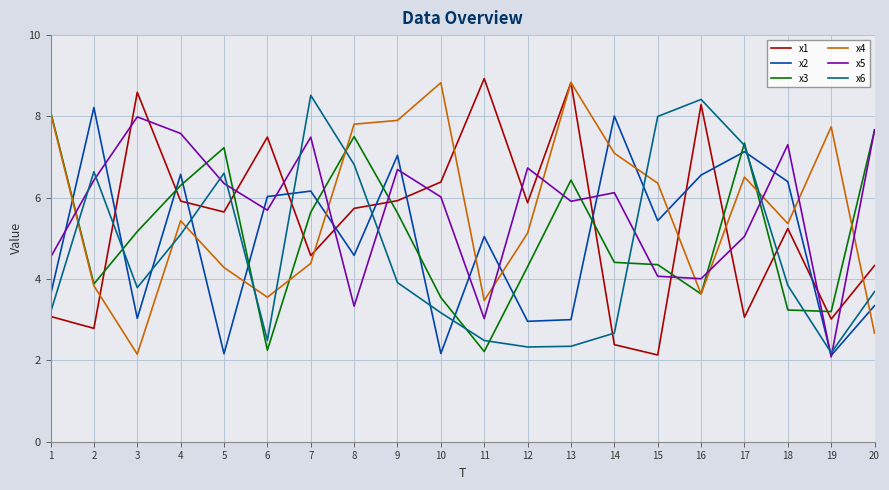

The value of x5 at 20 is 7.7. True or false?

True